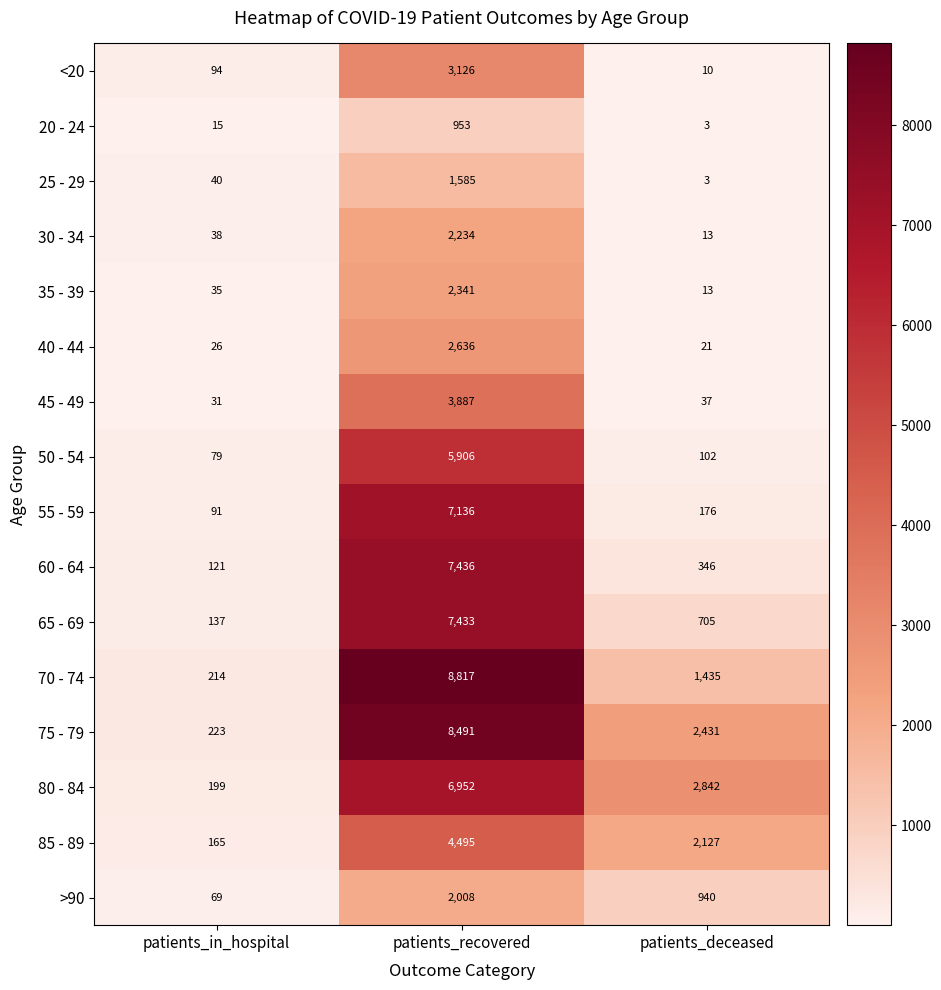

Where is 40 - 44 nearest to the value 1328?

patients_in_hospital